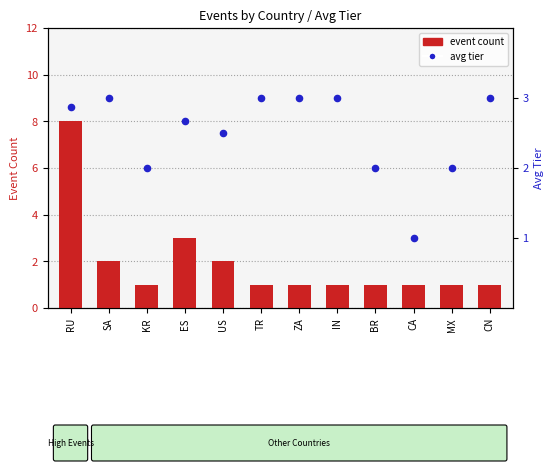

Which series has the largest Y range (max minus min)?

event count